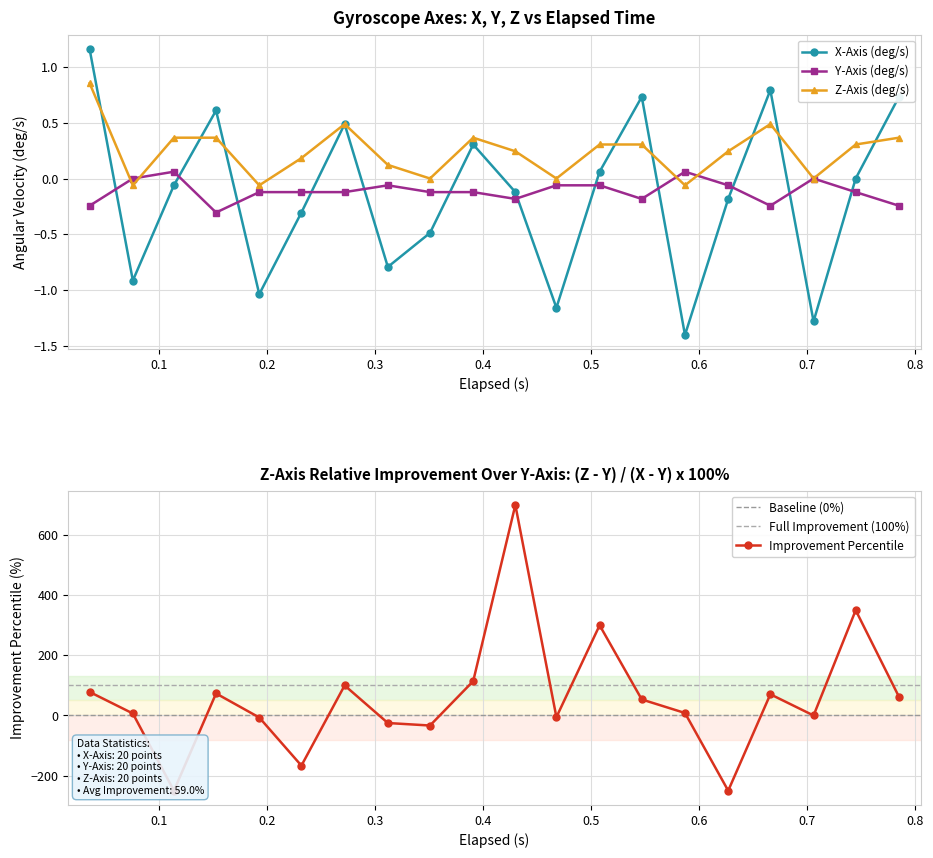

Reading left to right, what are all the values shown in this chart?

X-Axis (deg/s): 0.036=1.2	0.076=-0.9	0.114=-0.1	0.153=0.6	0.193=-1.0	0.232=-0.3	0.272=0.5	0.312=-0.8	0.351=-0.5	0.391=0.3	0.43=-0.1	0.468=-1.2	0.508=0.1	0.547=0.7	0.587=-1.4	0.627=-0.2	0.666=0.8	0.706=-1.3	0.745=0.0	0.785=0.7
Y-Axis (deg/s): 0.036=-0.2	0.076=0.0	0.114=0.1	0.153=-0.3	0.193=-0.1	0.232=-0.1	0.272=-0.1	0.312=-0.1	0.351=-0.1	0.391=-0.1	0.43=-0.2	0.468=-0.1	0.508=-0.1	0.547=-0.2	0.587=0.1	0.627=-0.1	0.666=-0.2	0.706=0.0	0.745=-0.1	0.785=-0.2
Z-Axis (deg/s): 0.036=0.9	0.076=-0.1	0.114=0.4	0.153=0.4	0.193=-0.1	0.232=0.2	0.272=0.5	0.312=0.1	0.351=0.0	0.391=0.4	0.43=0.2	0.468=0.0	0.508=0.3	0.547=0.3	0.587=-0.1	0.627=0.2	0.666=0.5	0.706=0.0	0.745=0.3	0.785=0.4